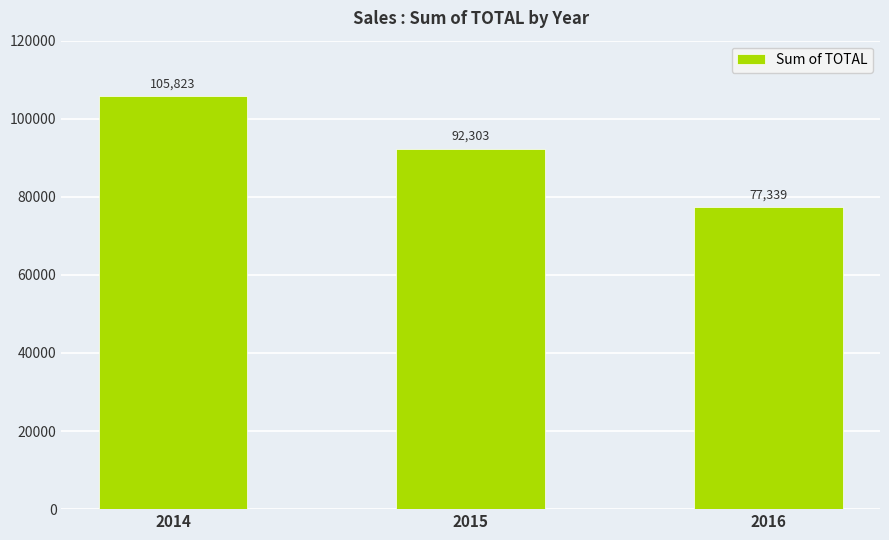

What is the value of the 2nd bar from the left?

92303